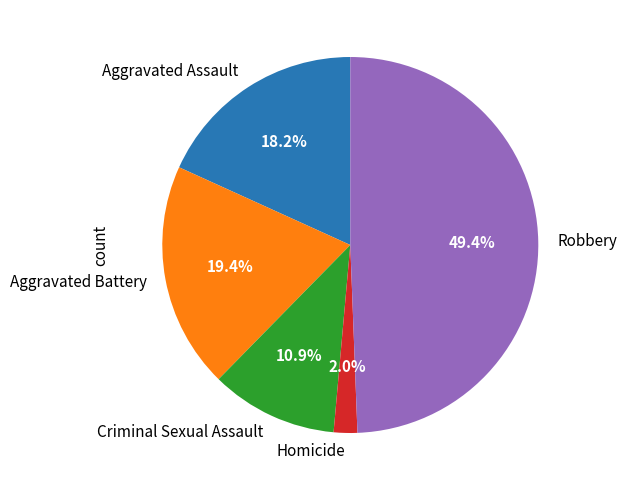

Does Homicide account for over 50% of the chart?

No